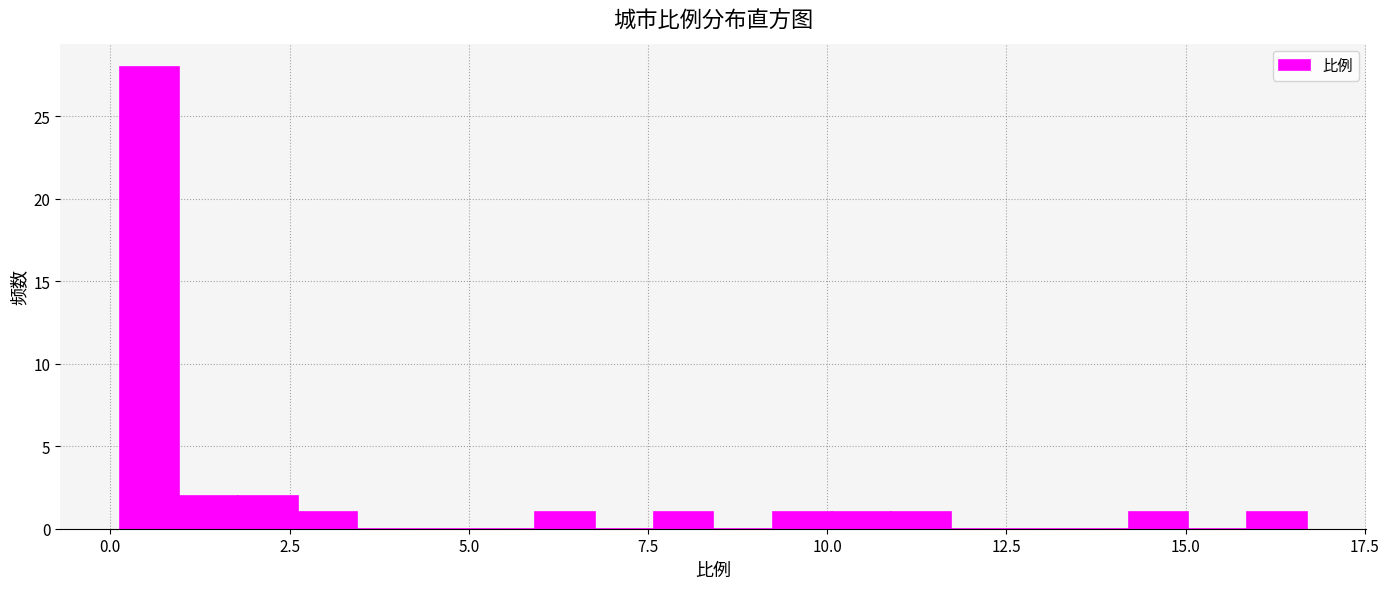

Around what value on the x-axis is the tallest bar? Give the approximate position of its centre, as read against the axis.

0.5